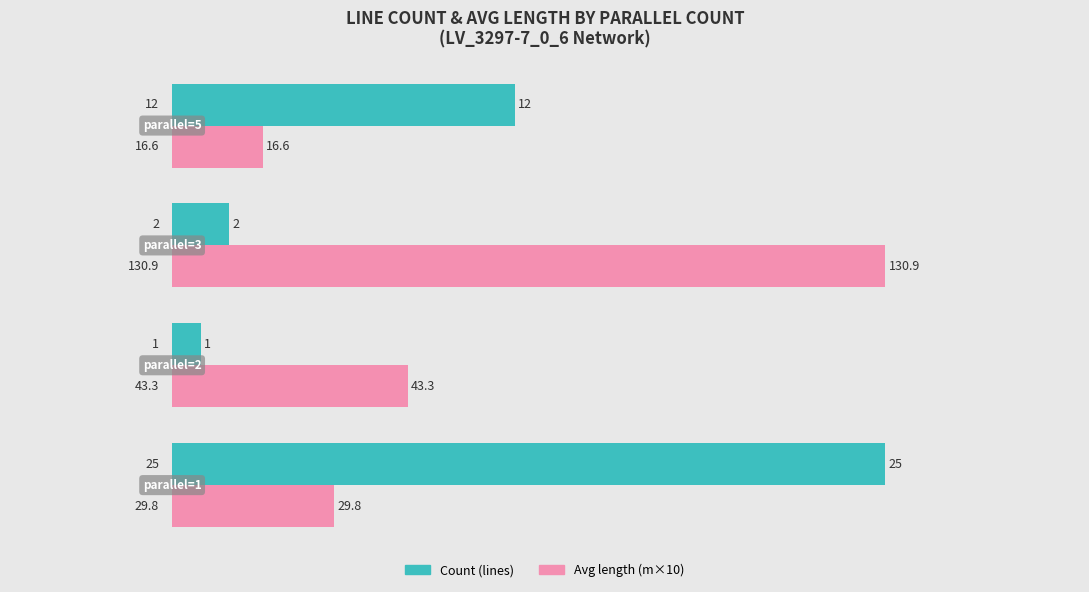

The Avg length (m×10) series shows 2.7 at 0. True or false?

False